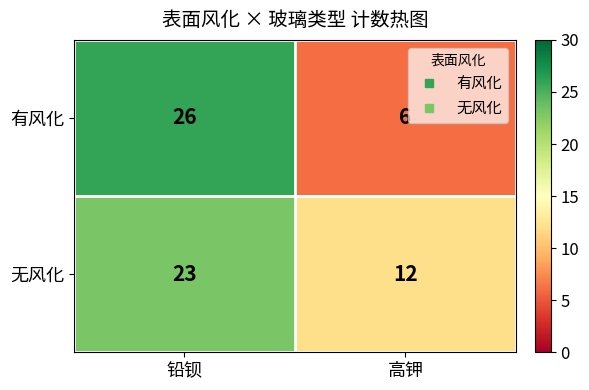

The value of 无风化 at 高钾 is 18. True or false?

False